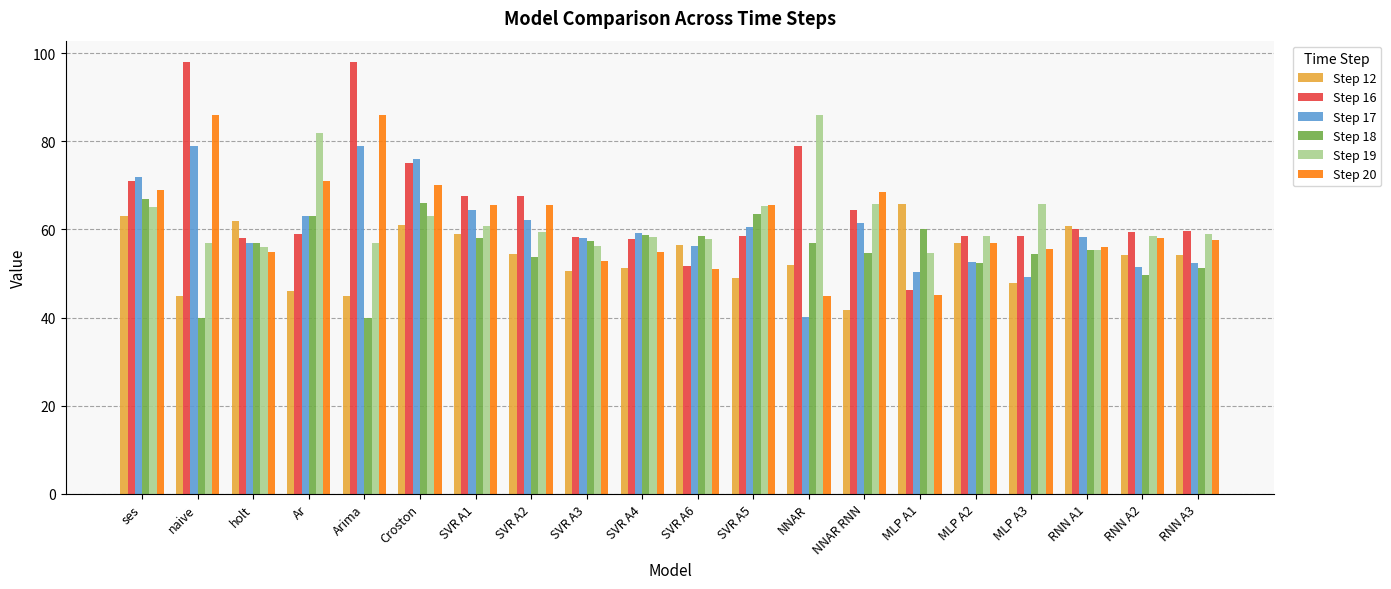

How many bars are there in each group?

6